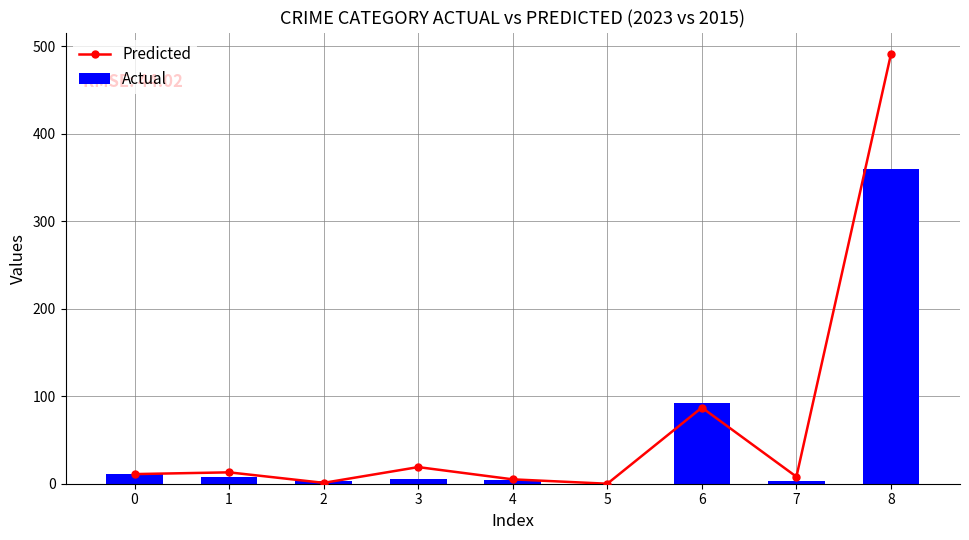

What is the spread (max minus min) of values at 1?

5